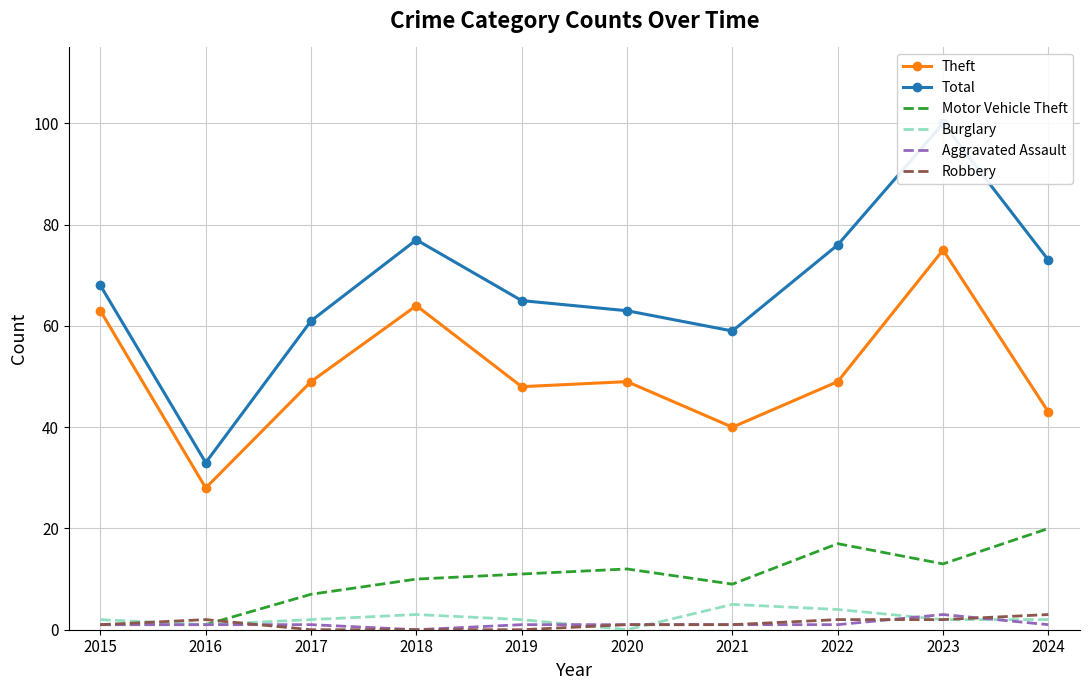

True or false: Motor Vehicle Theft and Total cross at least once.

False